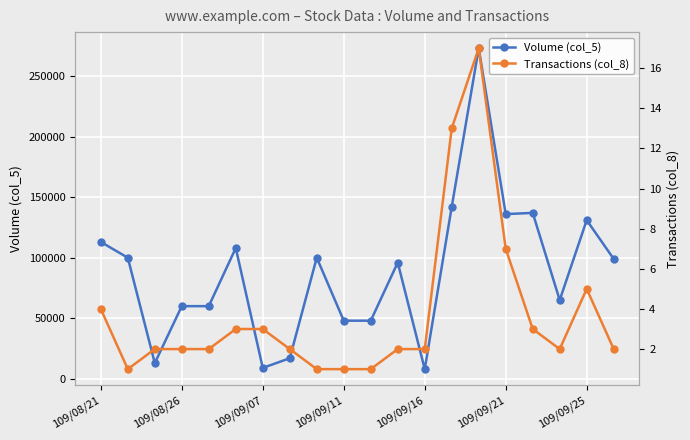

What is the lowest value of the Volume (col_5) series?

8000